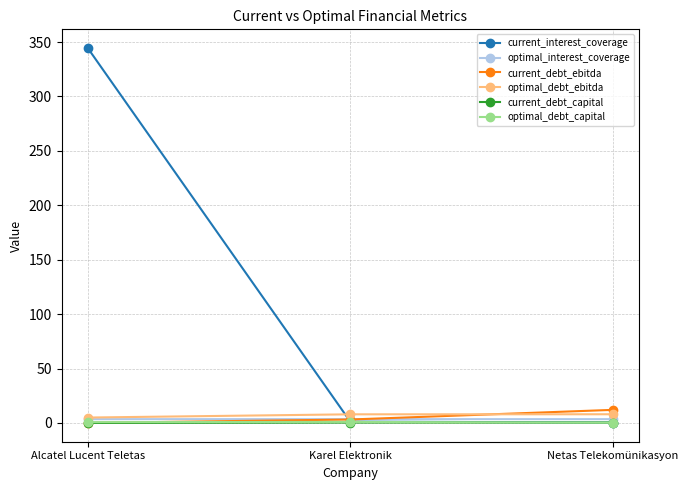

Between Alcatel Lucent Teletas and Karel Elektronik, which series saw the biggest shift?

current_interest_coverage